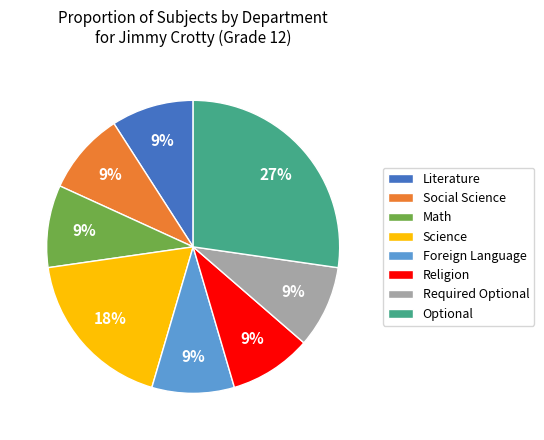

Is it true that Math is 9% of the pie?

True